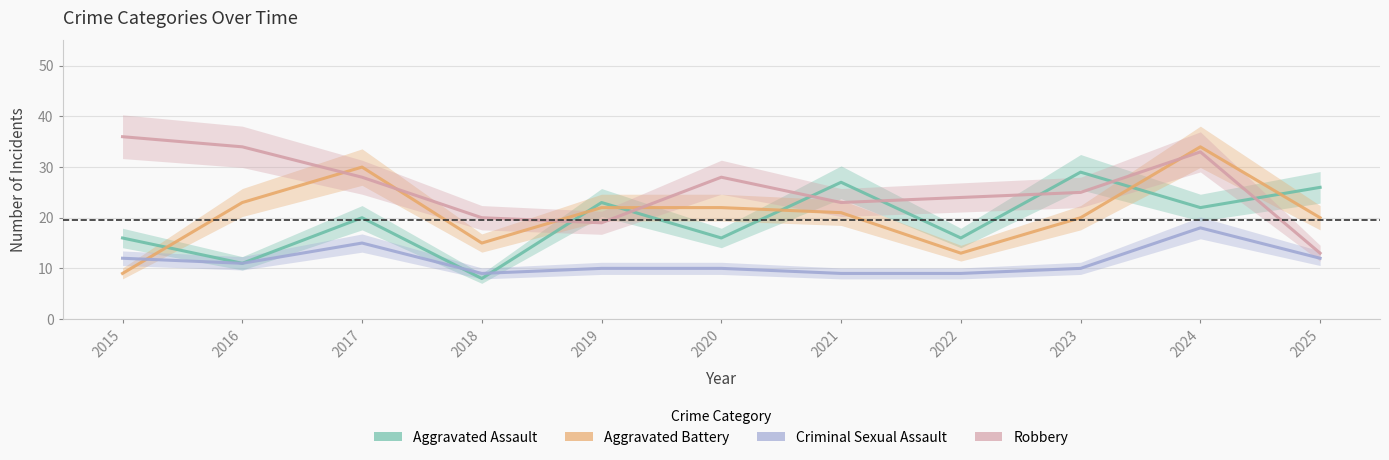

What is the spread (max minus min) of values at 2018?

12